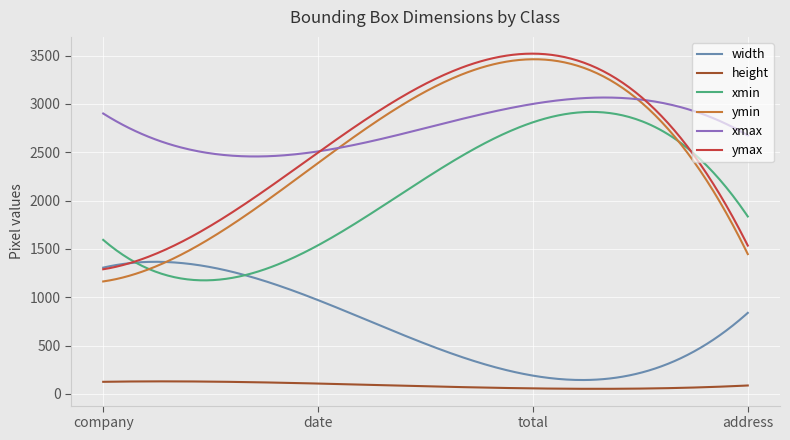

What is the highest value of the ymin series?

3462.1